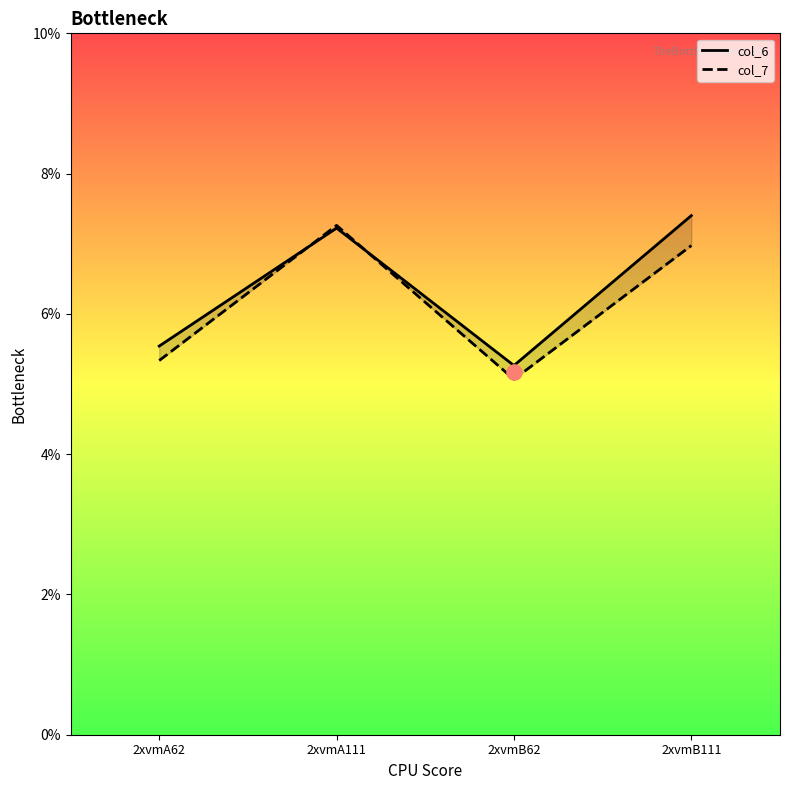

Which series contains the highest Y value?

col_6